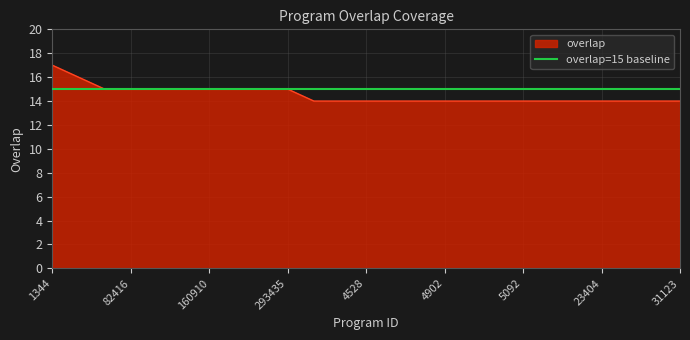

What is the difference between the maximum and second lowest values?

3